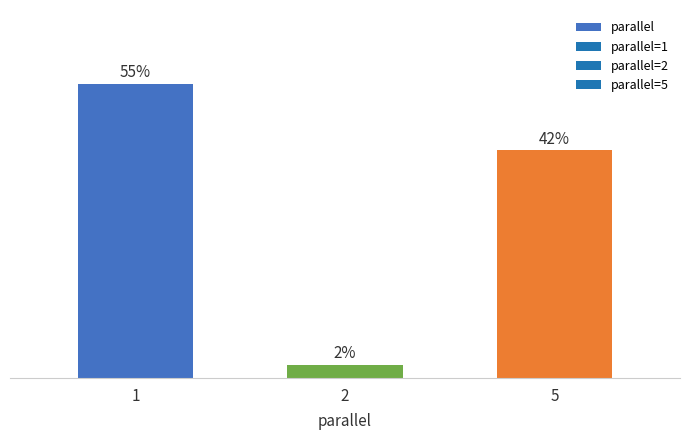

What is the maximum value shown in the chart?

55.0